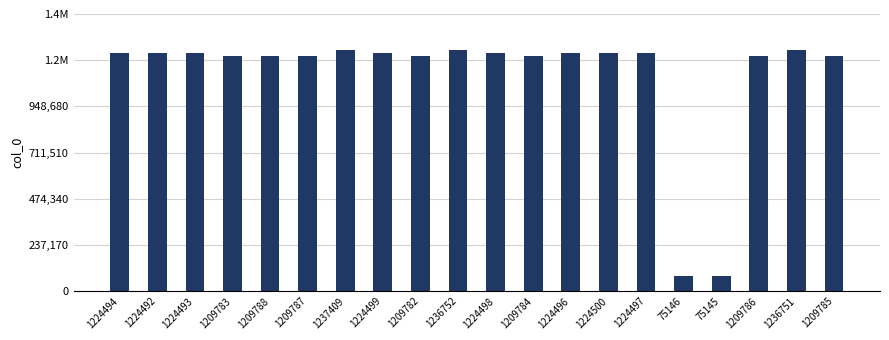

What position from the right is 1224494?

20